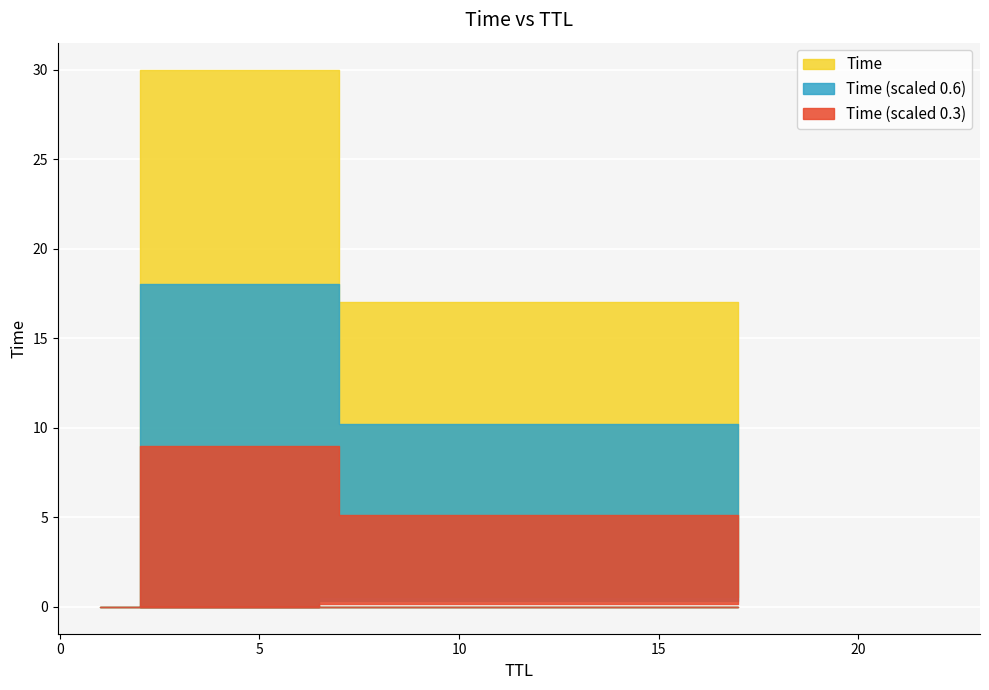

The chart shows a value of 11.3 at 2. True or false?

False